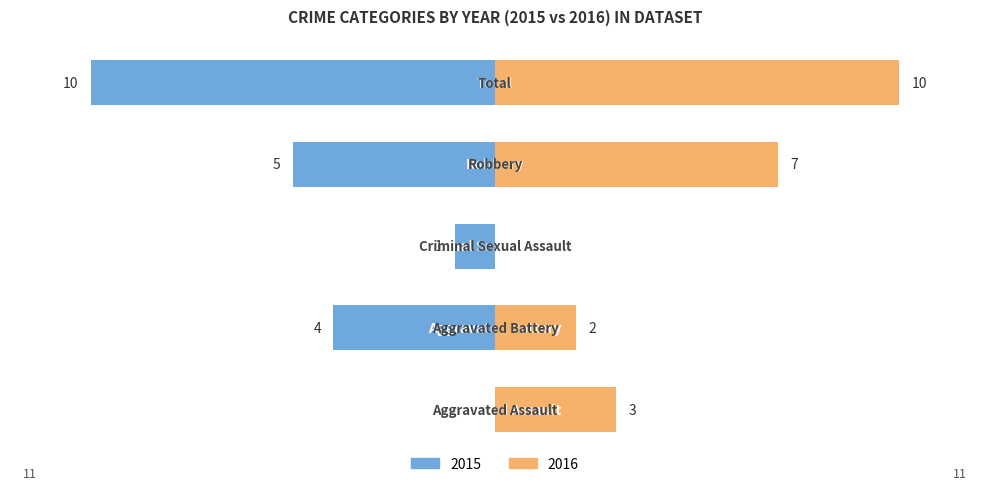

Reading left to right, transcribe all the data shown in this chart.

Left: 0	-4	-1	-5	-10
Right: 3	2	0	7	10